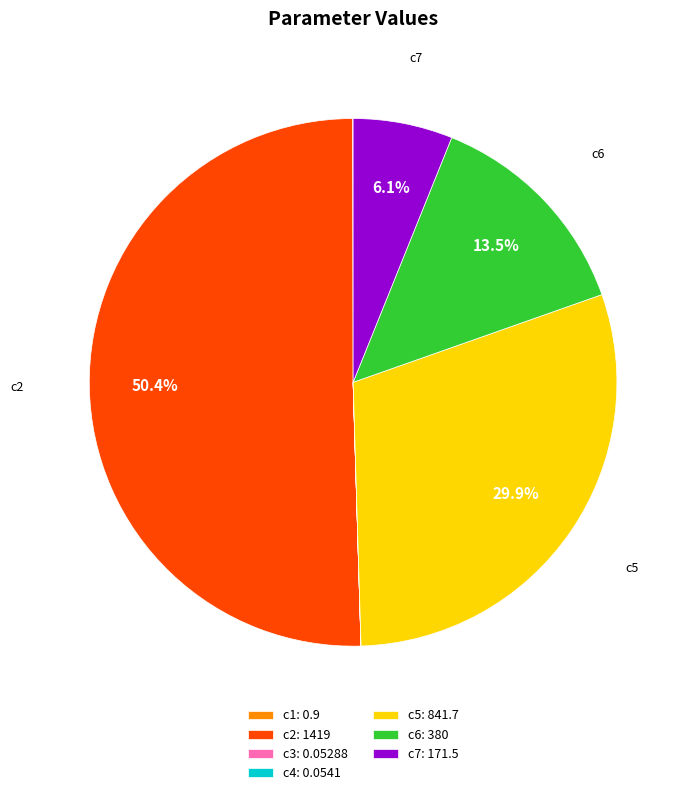

The c6 slice represents 8% of the pie. True or false?

False